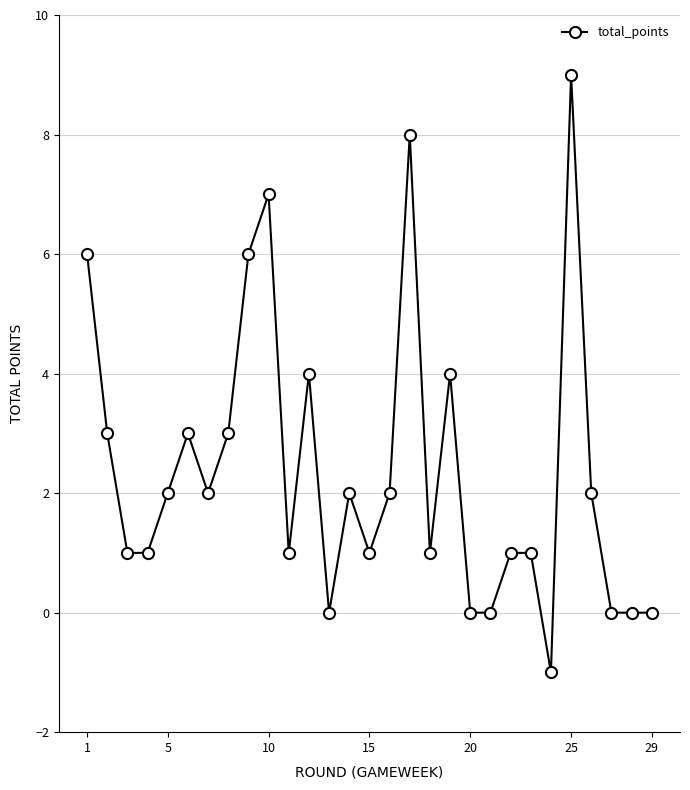

Is this an area chart (filled region under the line)?

No